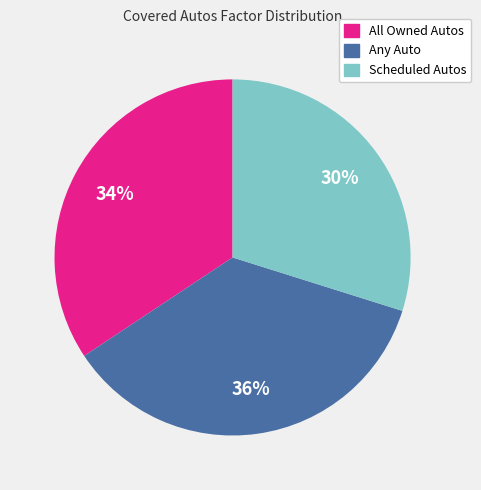

To the nearest percent, what portion does All Owned Autos represent?

34%